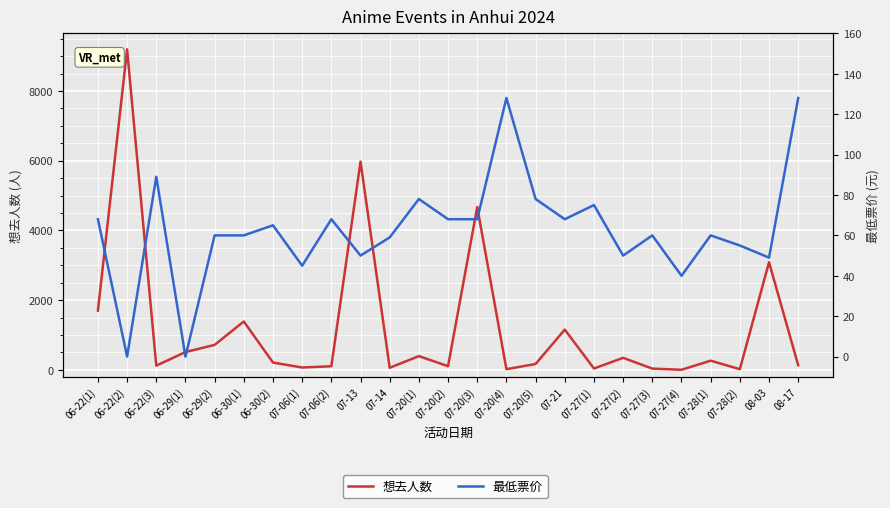

What is the average value of the 最低票价 series?

63